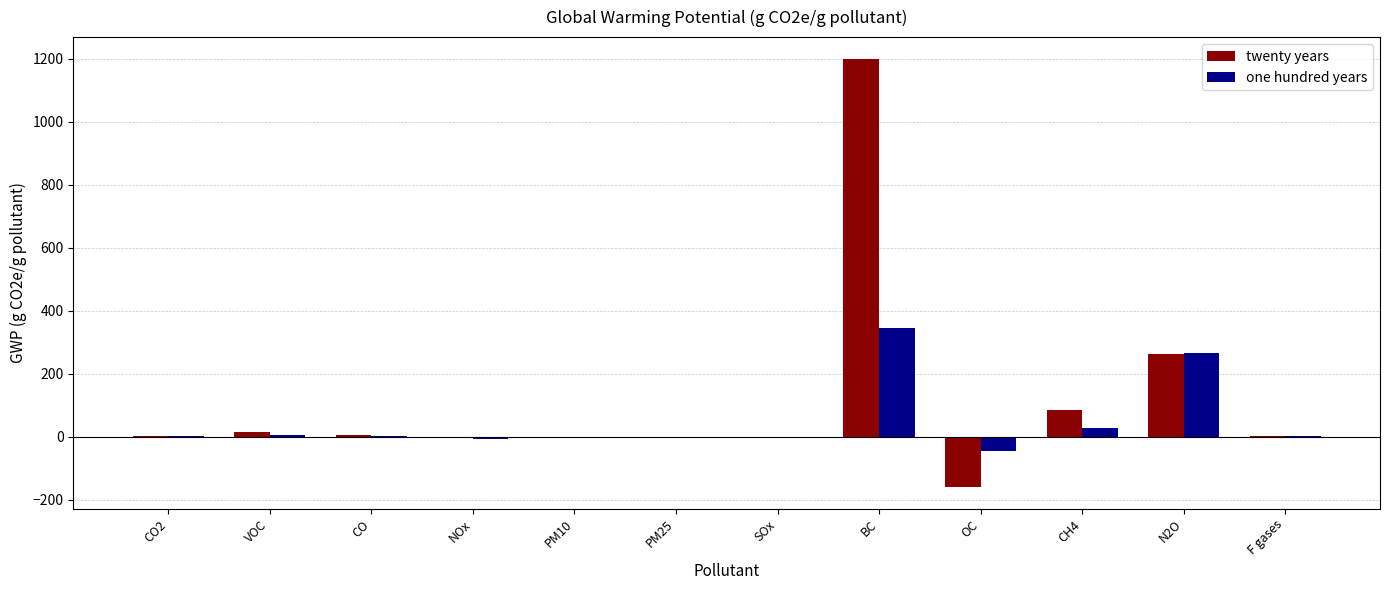

Is the value of one hundred years at N2O greater than the value of twenty years at PM25?

Yes